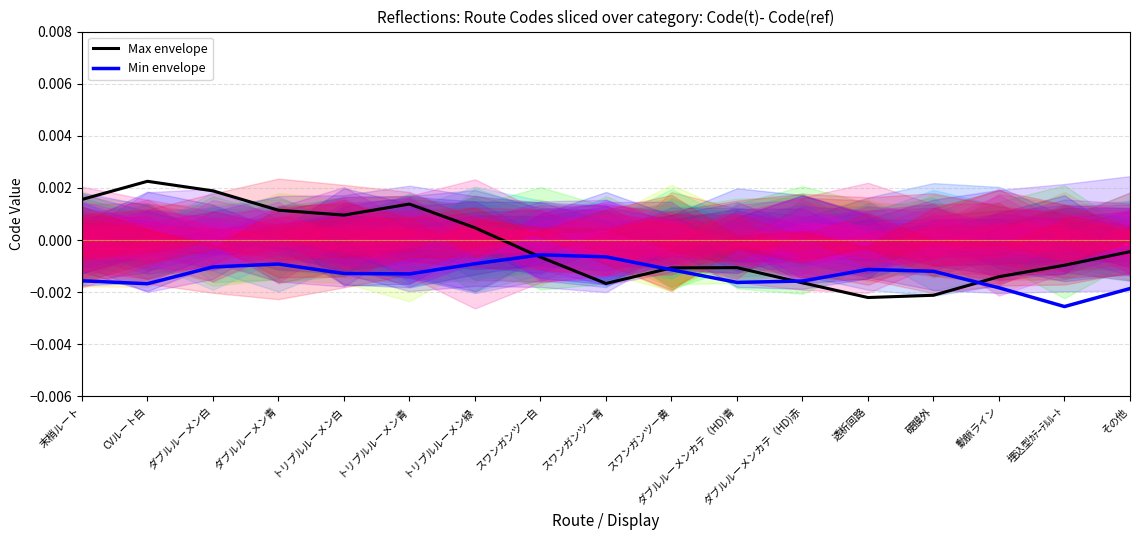

At which category is the sum across all series the highest?

ダブルルーメン白